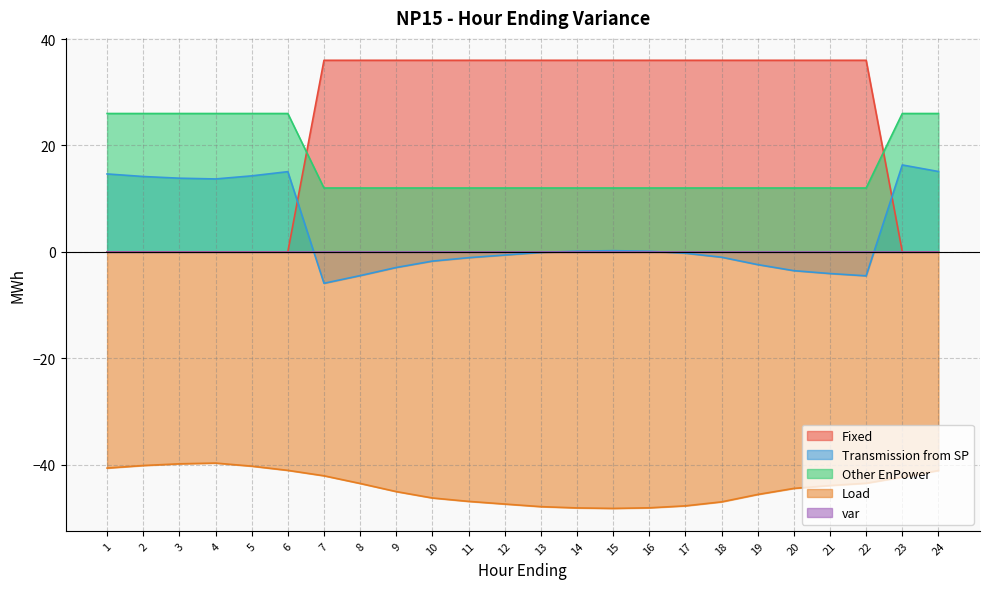

What is the sum of the Fixed values at 3 and 14?

36.0